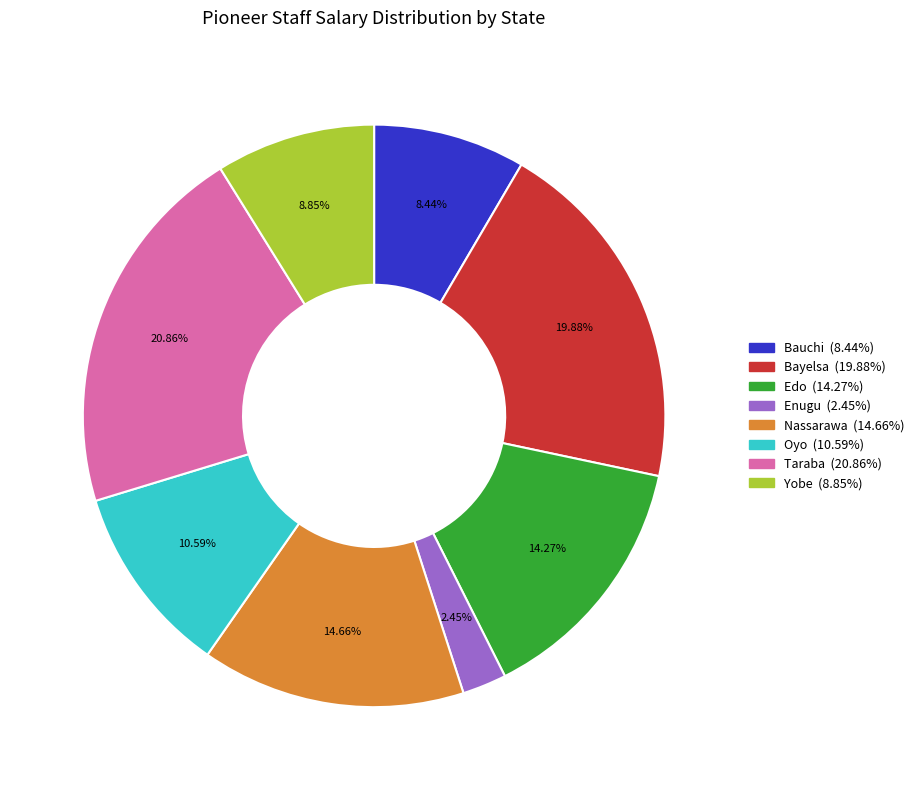

To the nearest percent, what portion does Taraba represent?

21%